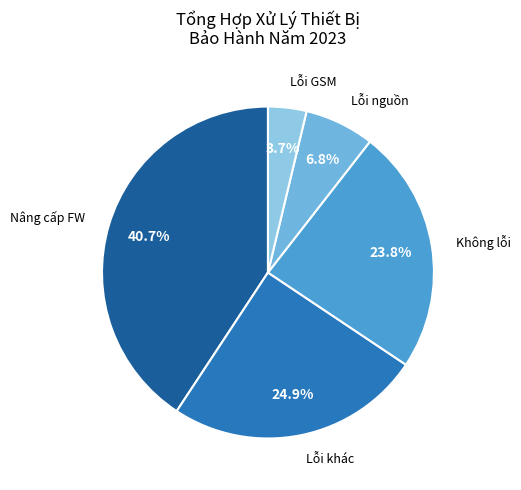

Which category has the biggest portion of the pie?

Nâng cấp FW